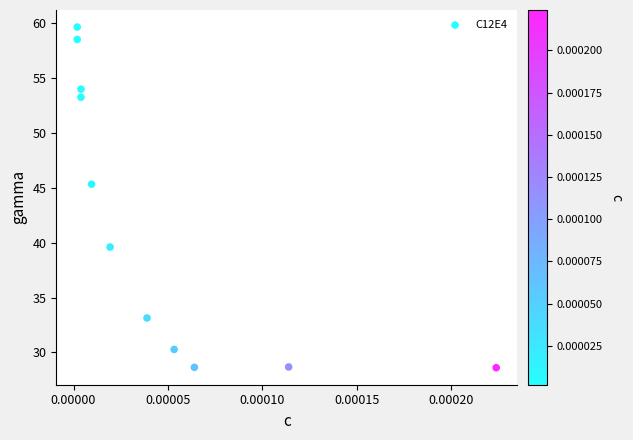

What is the range of Y values (max minus min)?

31.1